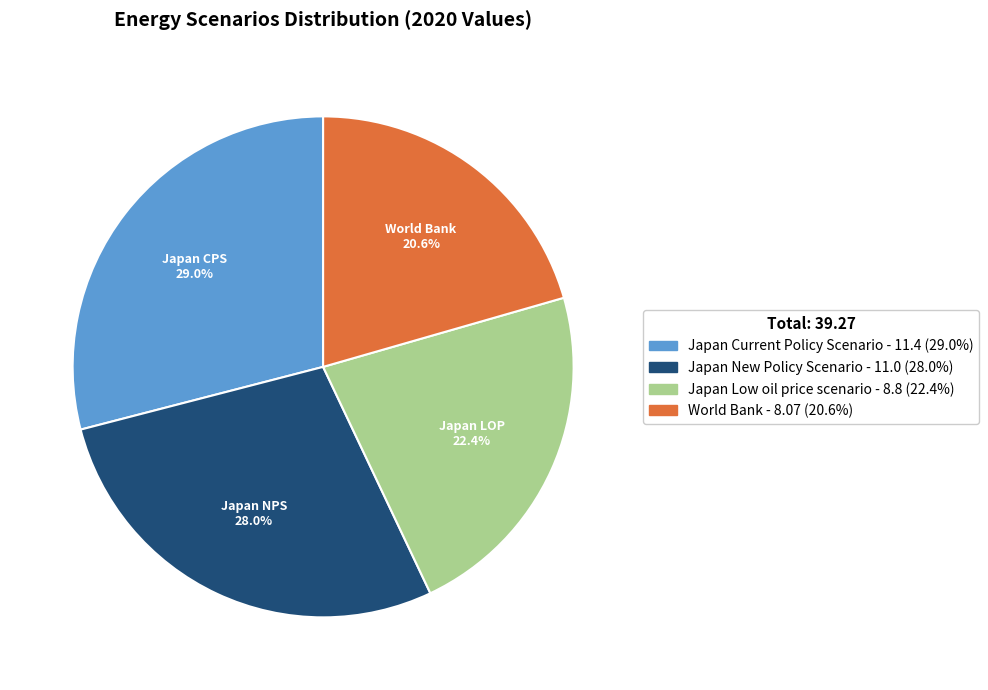

Rank the categories by value from lowest to highest.

World Bank, Japan Low oil price scenario, Japan New Policy Scenario, Japan Current Policy Scenario